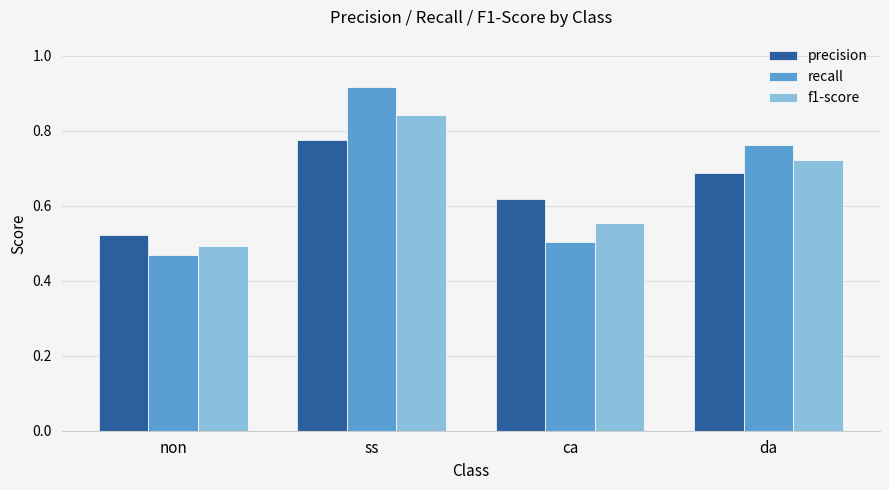

Which series changed the most between ca and da?

recall